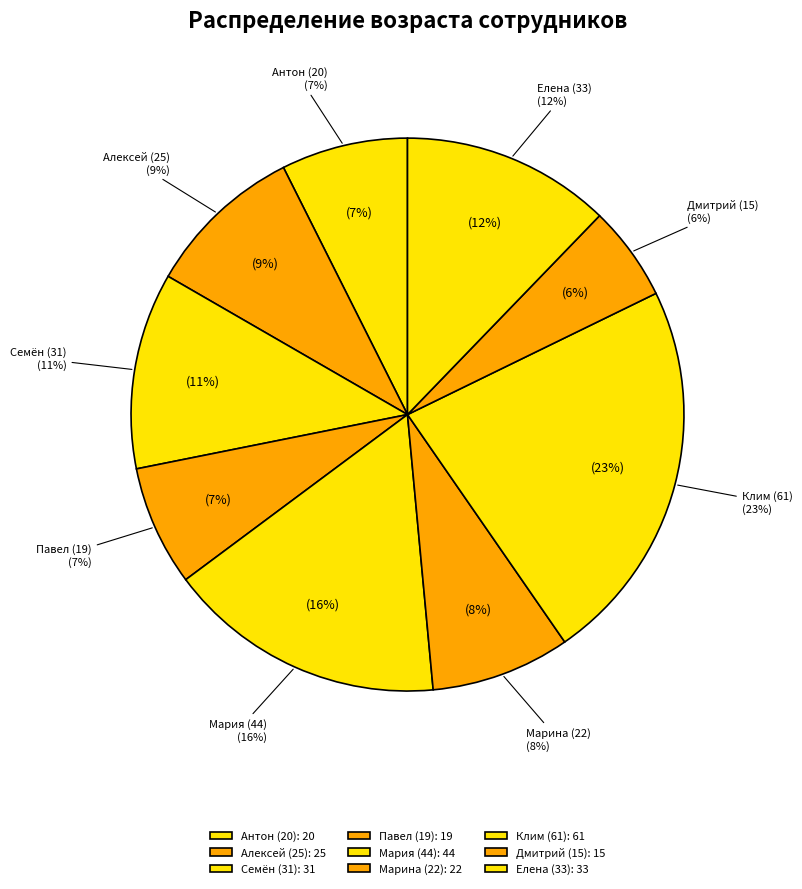

True or false: 5 accounts for 10% of the total.

False